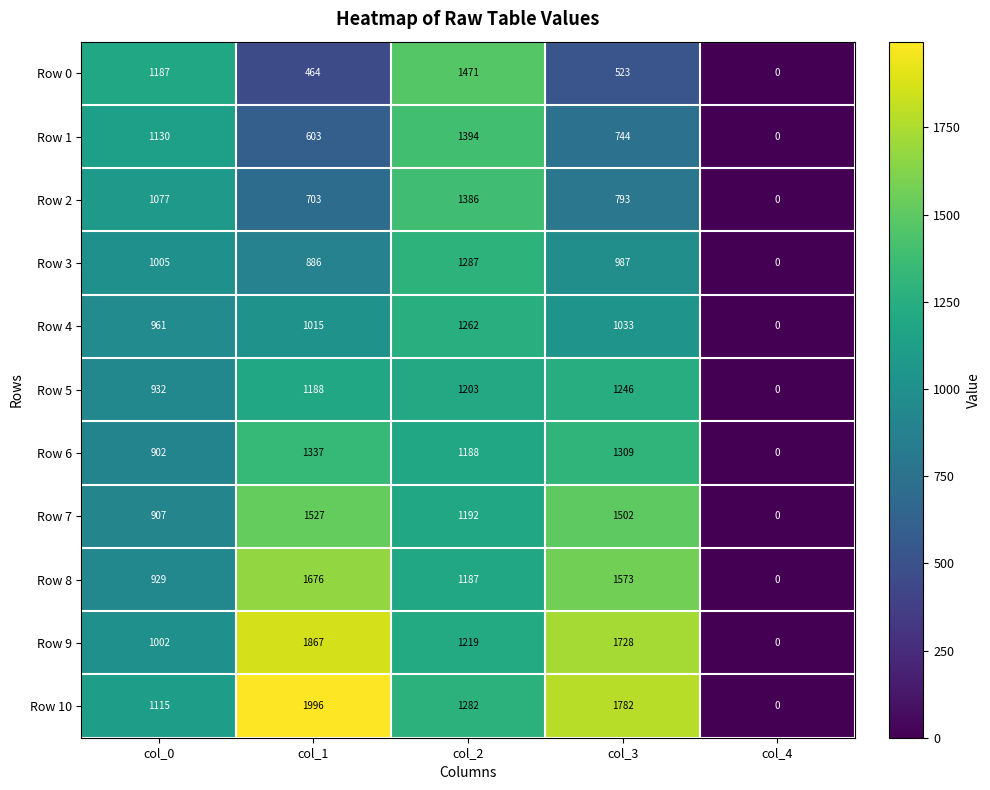

At how many categories does at least one series exceed 119?

4